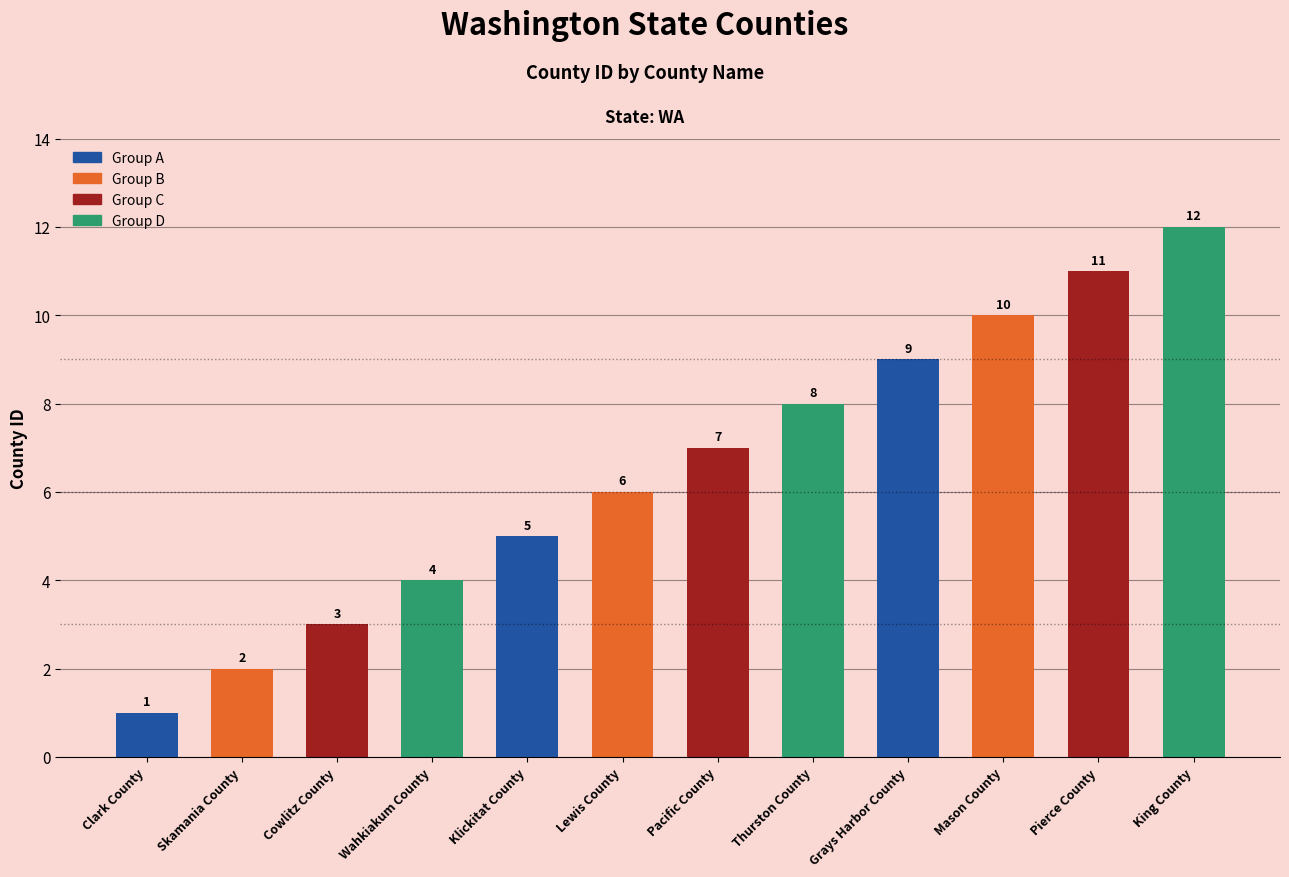

The chart shows a value of 5 at Klickitat County. True or false?

True